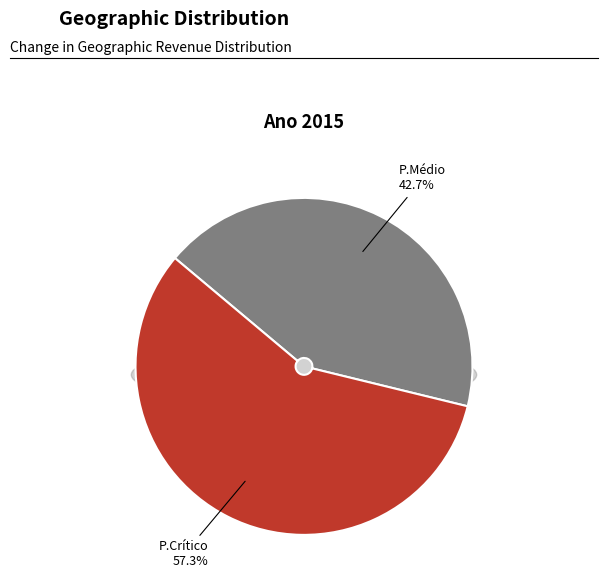

To the nearest percent, what is the combined percentage of P.Crítico and P.Médio?

100%